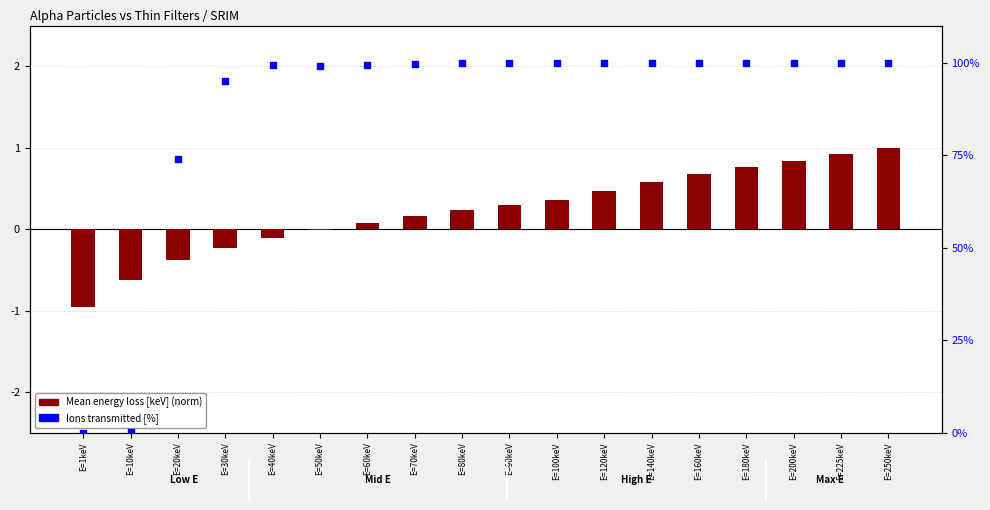

At how many categories does at least one series exceed 72?

16